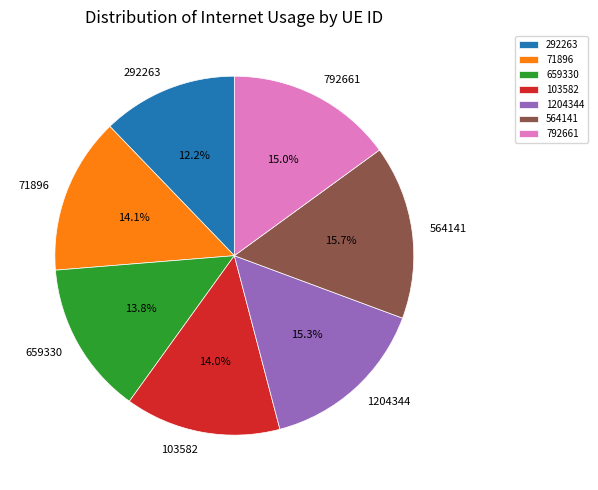

True or false: 103582 accounts for 28% of the total.

False